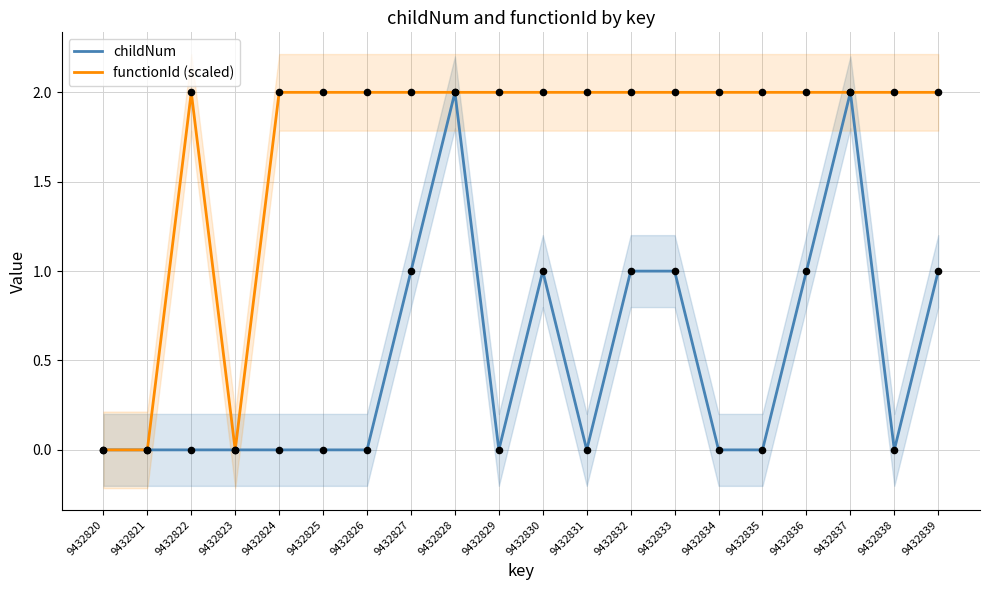

Is the value of childNum at 9432837 greater than the value of functionId (scaled) at 9432821?

Yes